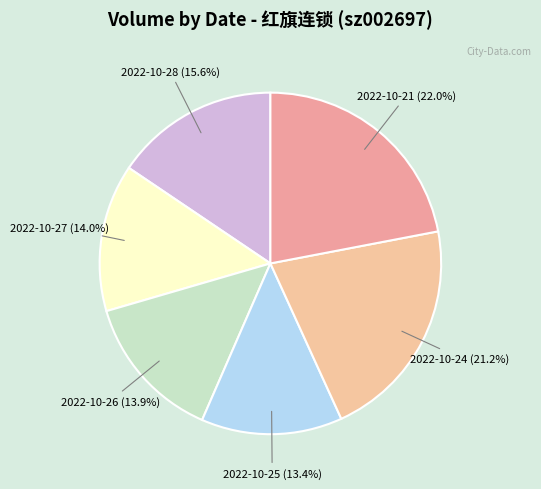

How many slices are in this pie chart?

6